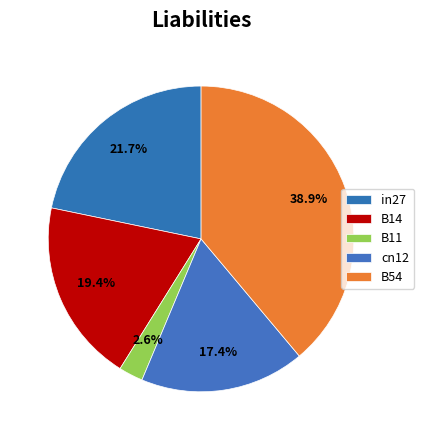

What is the largest slice in the pie chart?

B54